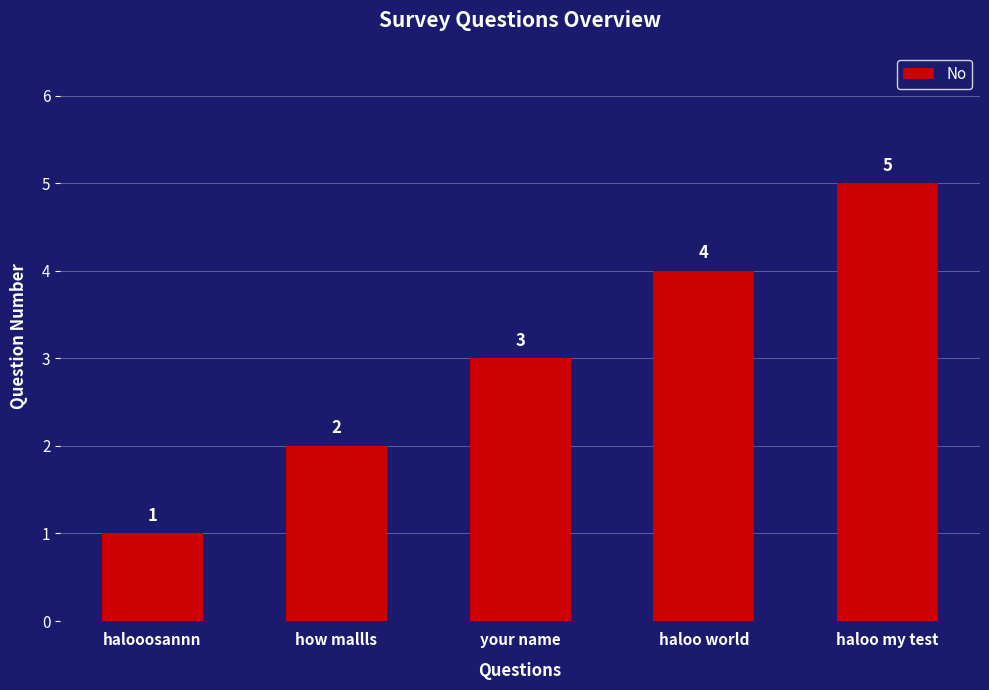

How many data points does each series have?

5